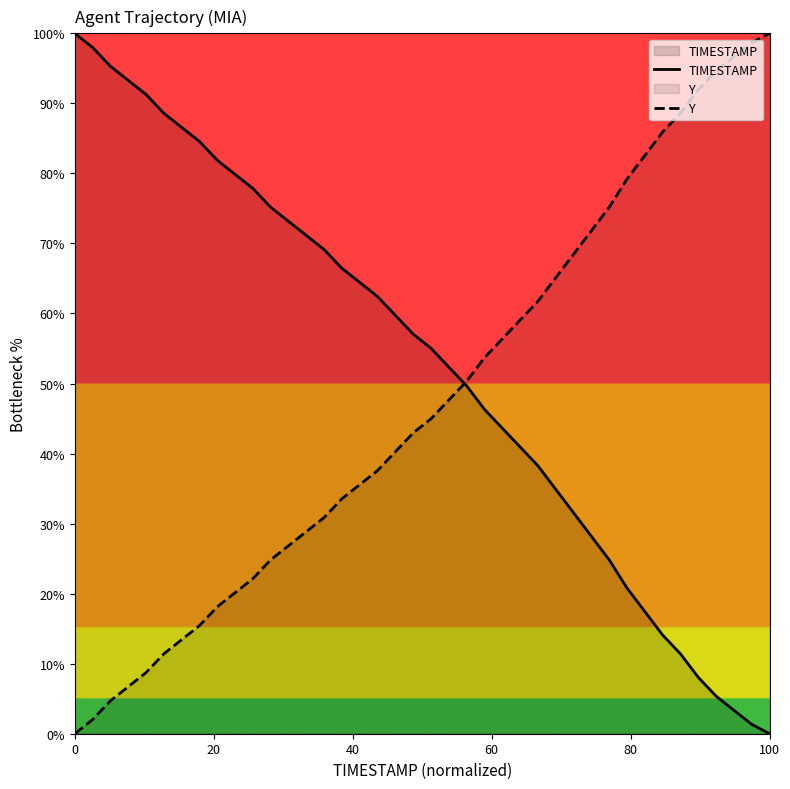

List the series in order of their peak value, highest first.

TIMESTAMP, Y